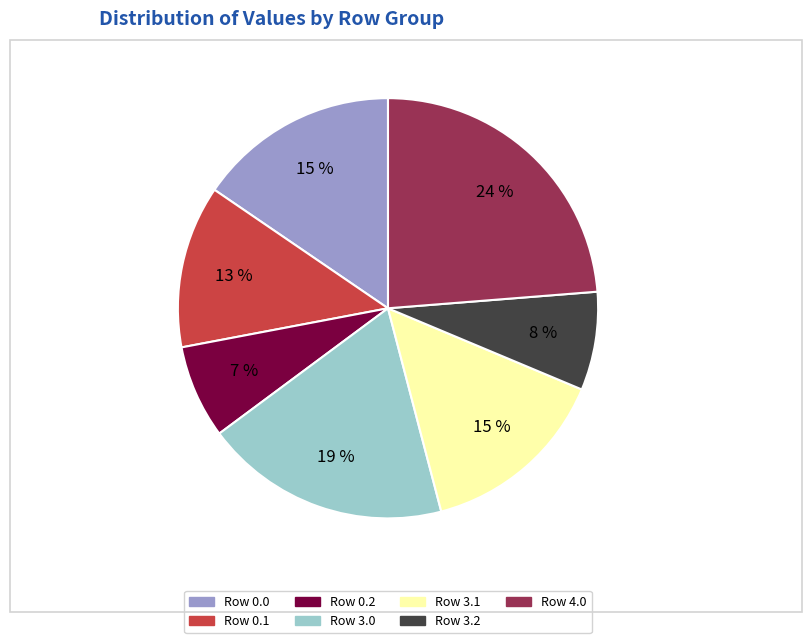

To the nearest percent, what is the difference between the largest and smallest slice percentages?

17%